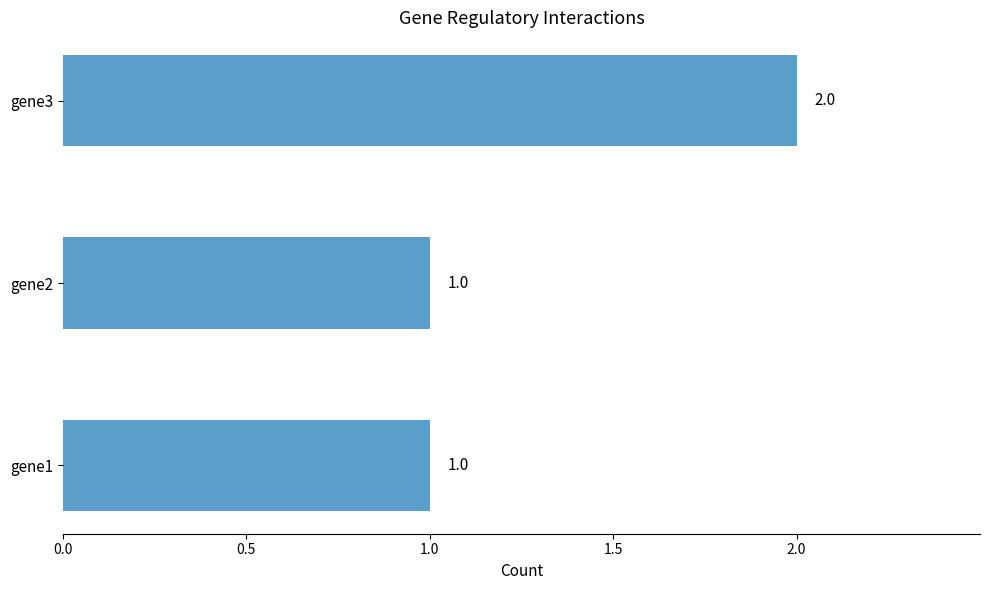

Between gene3 and gene2, which is larger?

gene3